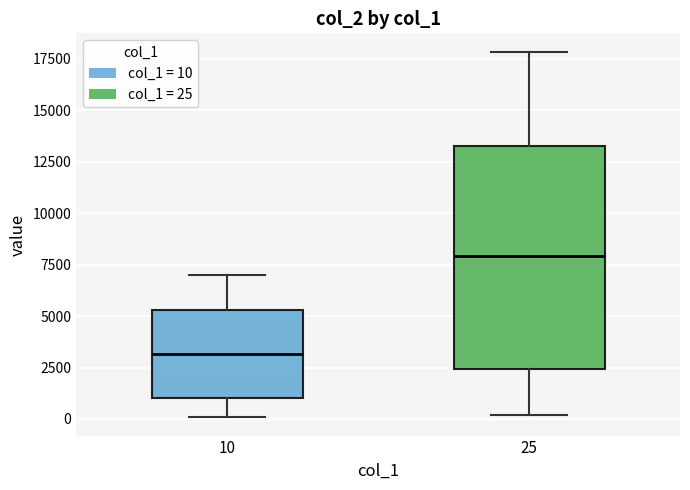

Where is the upper edge of the box at x = 10 on the y-axis? The values are not printed on the chart, so give them approximately, as read against the axis.

5500